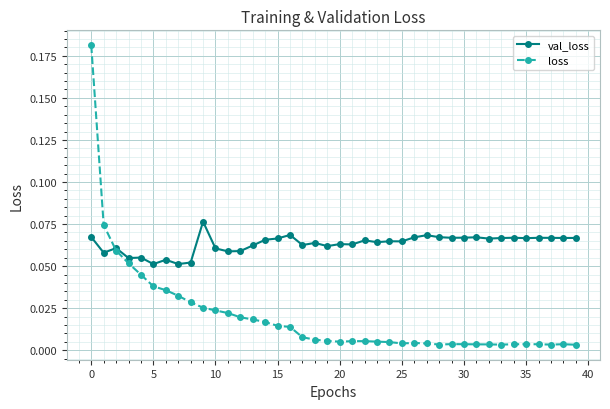

Rank the series by their maximum value, from highest to lowest.

loss, val_loss